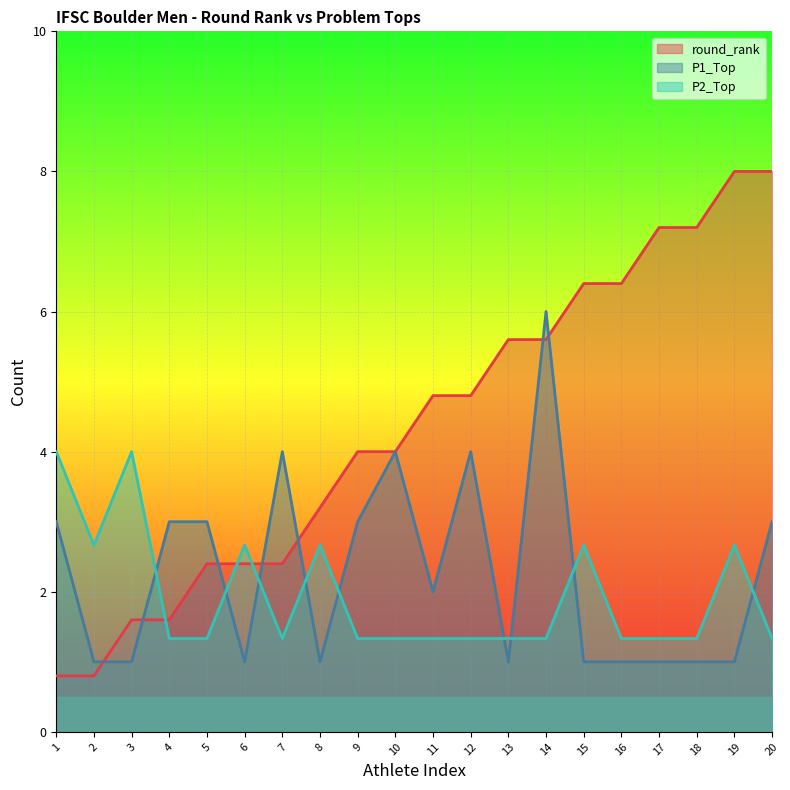

Reading left to right, what are all the values shown in this chart?

round_rank: 1=0.8	2=0.8	3=1.6	4=1.6	5=2.4	6=2.4	7=2.4	8=3.2	9=4.0	10=4.0	11=4.8	12=4.8	13=5.6	14=5.6	15=6.4	16=6.4	17=7.2	18=7.2	19=8.0	20=8.0
P1_Top: 1=3.0	2=1.0	3=1.0	4=3.0	5=3.0	6=1.0	7=4.0	8=1.0	9=3.0	10=4.0	11=2.0	12=4.0	13=1.0	14=6.0	15=1.0	16=1.0	17=1.0	18=1.0	19=1.0	20=3.0
P2_Top: 1=4.0	2=2.7	3=4.0	4=1.3	5=1.3	6=2.7	7=1.3	8=2.7	9=1.3	10=1.3	11=1.3	12=1.3	13=1.3	14=1.3	15=2.7	16=1.3	17=1.3	18=1.3	19=2.7	20=1.3